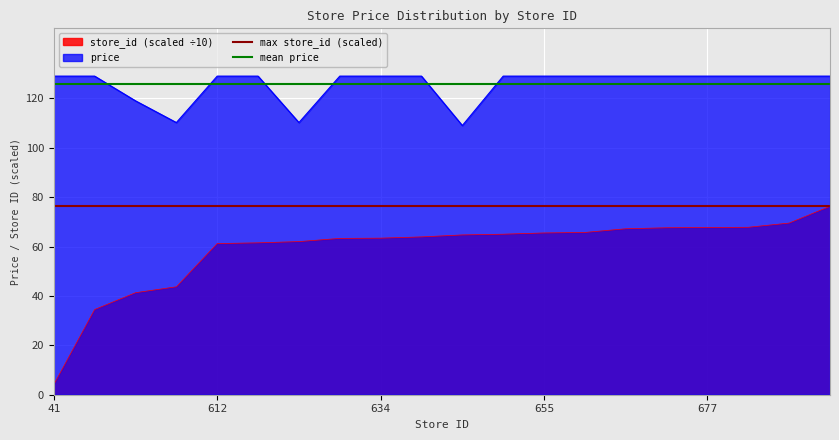

What is the lowest value of the store_id (scaled ÷10) series?

4.1